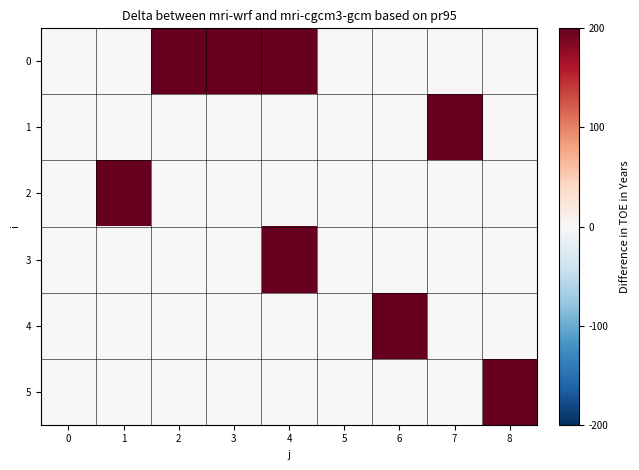

Which series changed the most between 6 and 7?

1